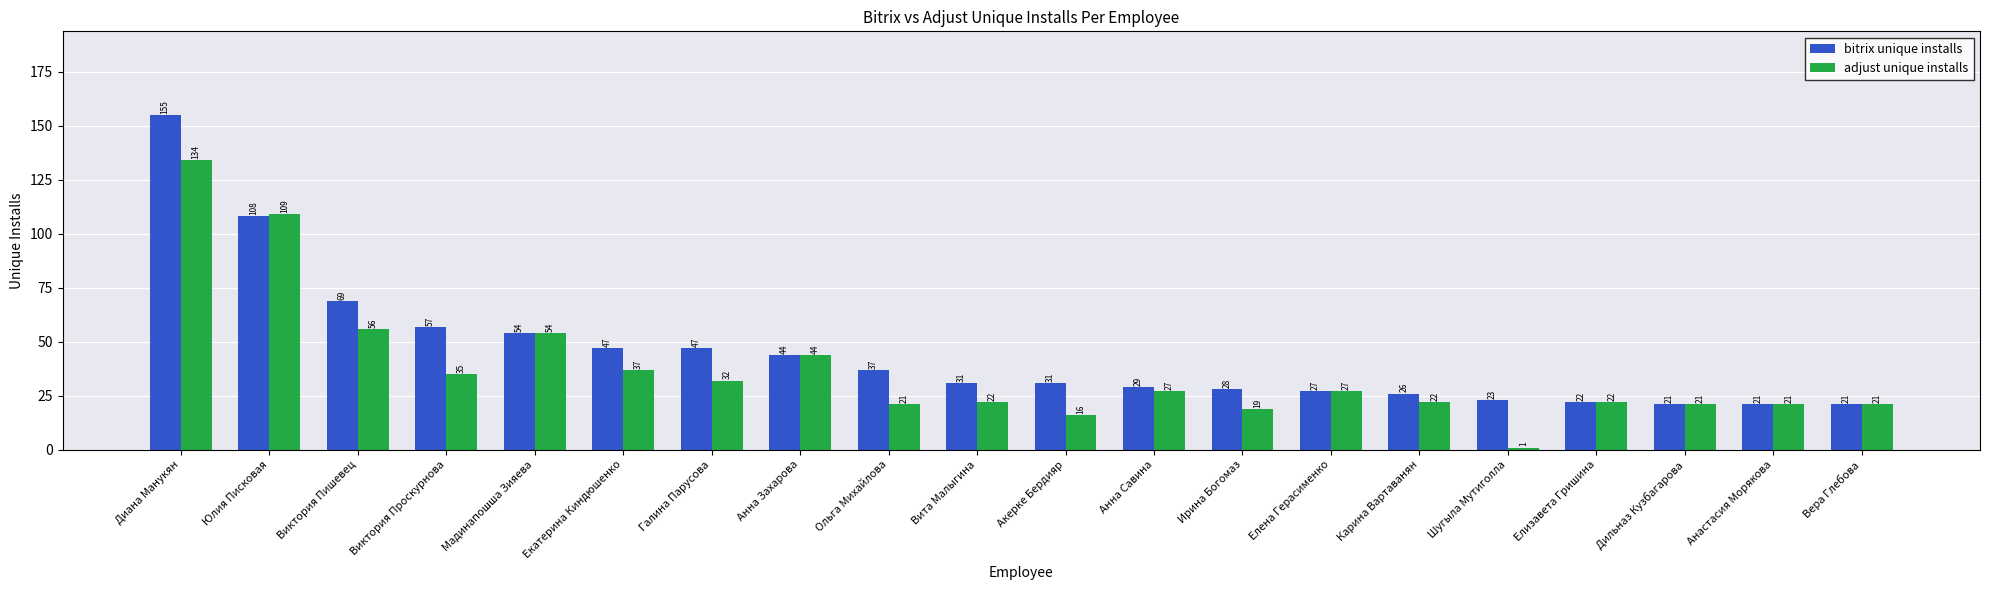

Is the value of bitrix unique installs at Ирина Богомаз greater than the value of adjust unique installs at Диана Манукян?

No